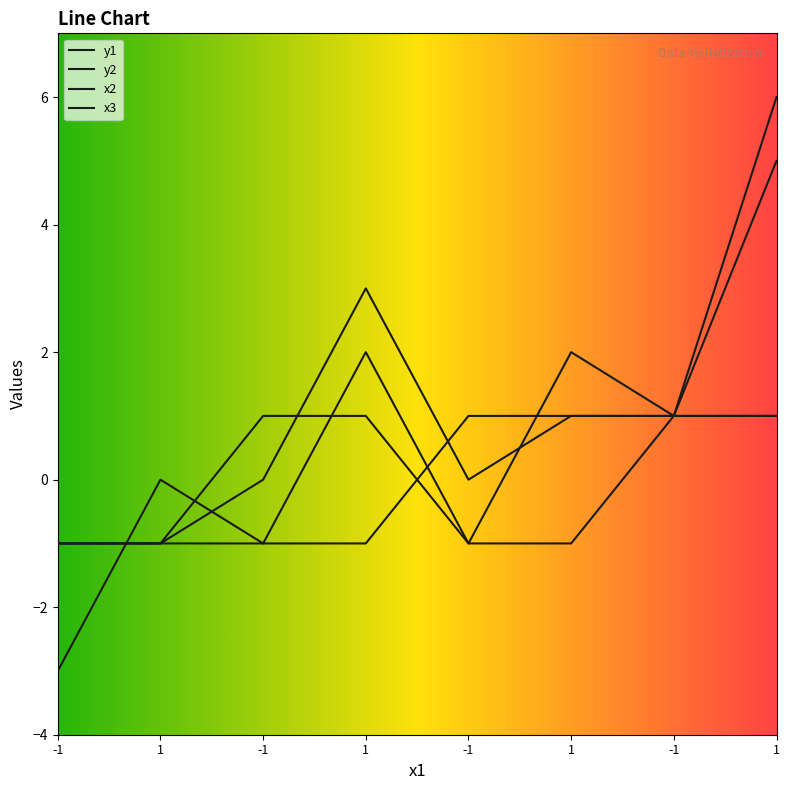

True or false: y2 has a value of -1 at -1.

True